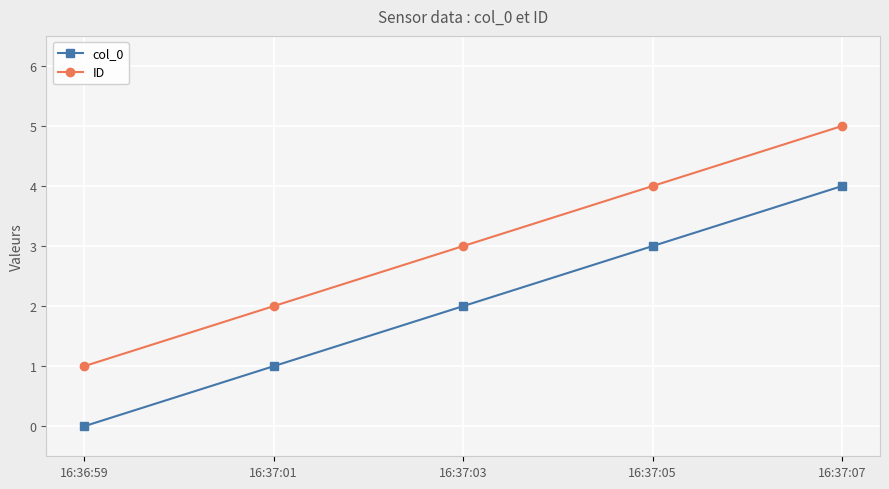

What are all the series names shown in the legend?

col_0, ID